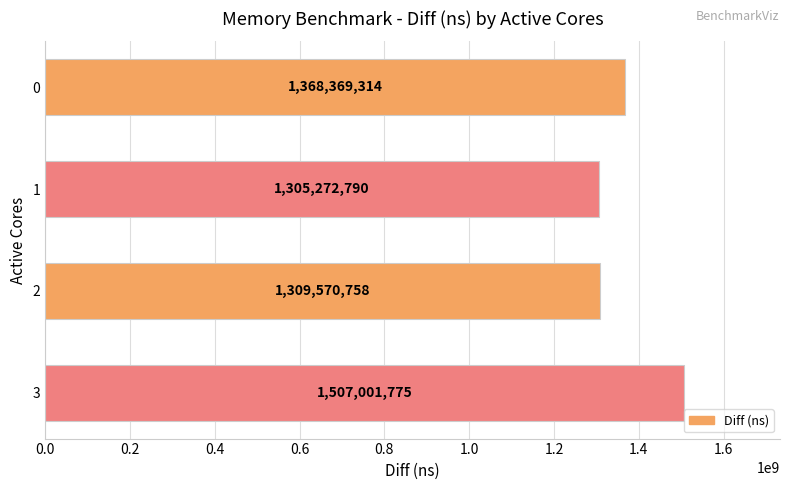

List the labels in order of value, smallest first.

1, 2, 0, 3